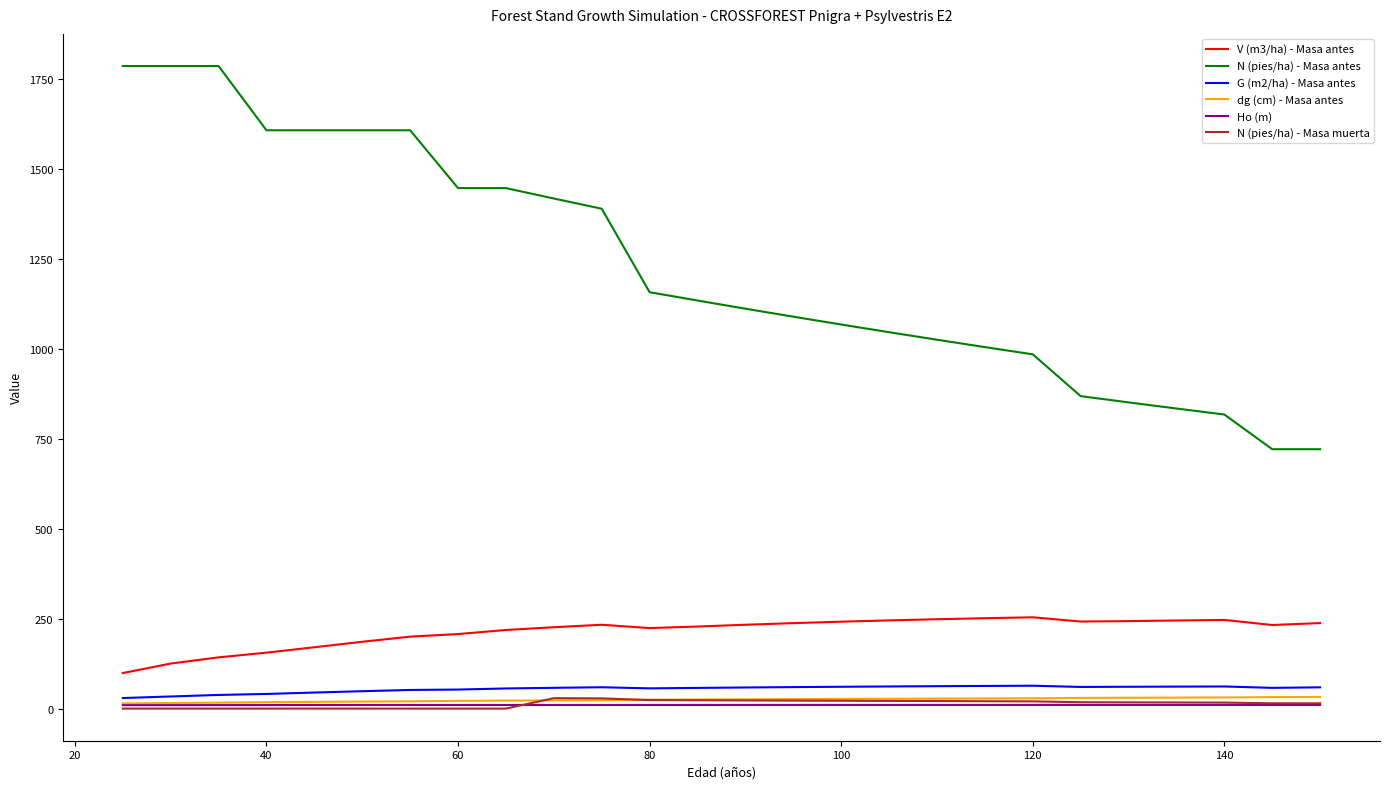

What is the difference between the maximum and minimum values in the N (pies/ha) - Masa muerta series?

28.9